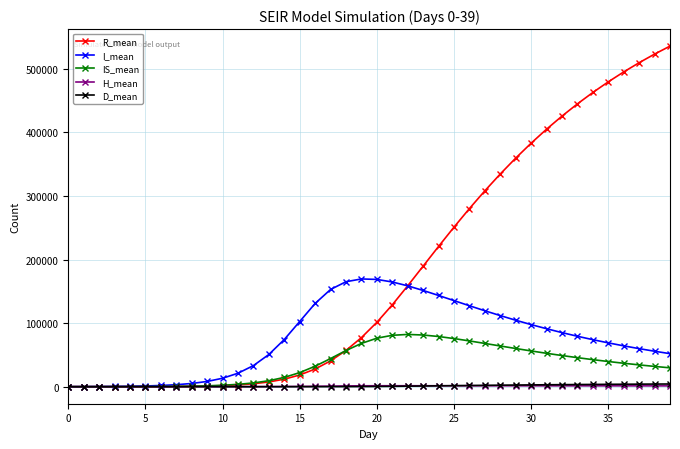

Which series has the largest total across all categories?

R_mean